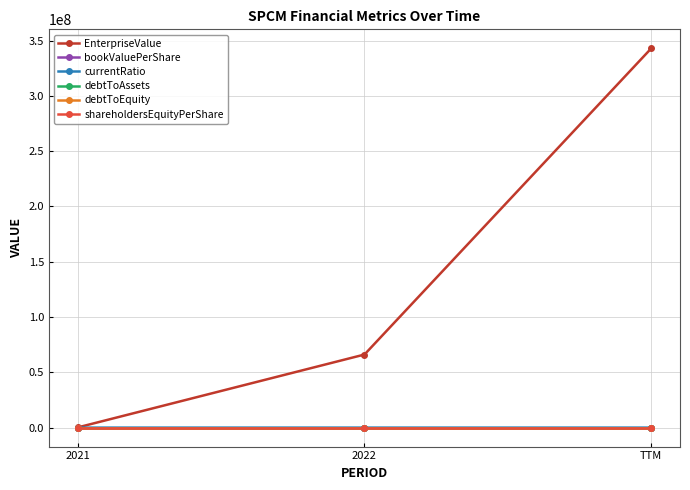

Does the chart have visible grid lines?

Yes